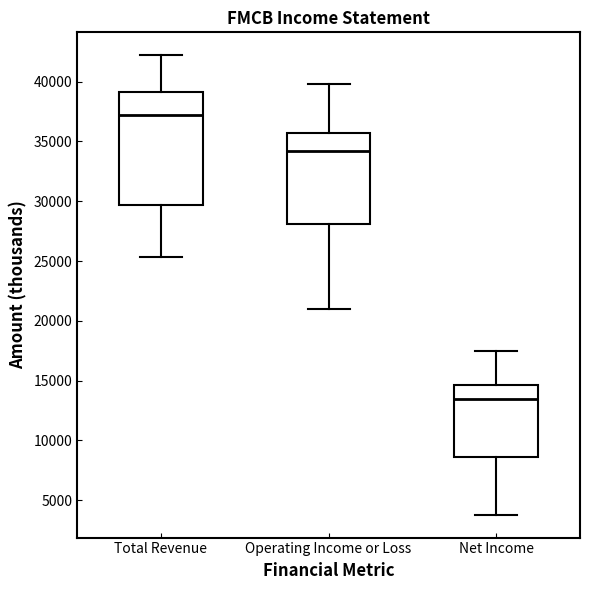

Which box has the lowest median line?

Net Income